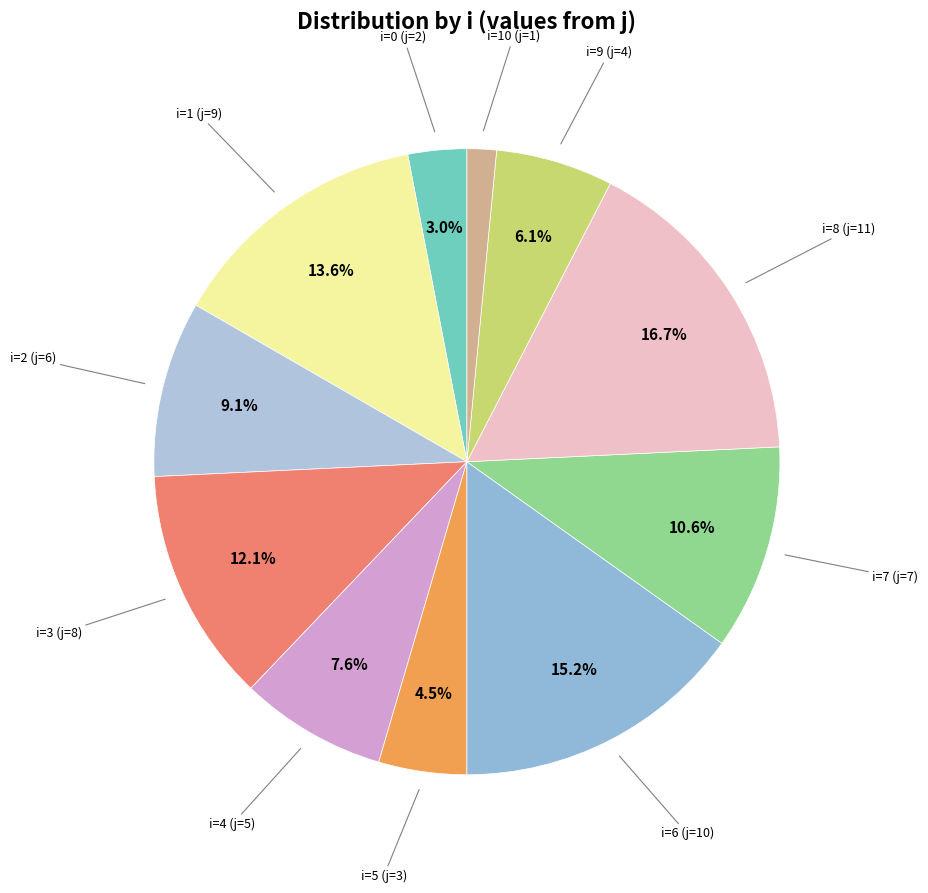

How many slices are in this pie chart?

11